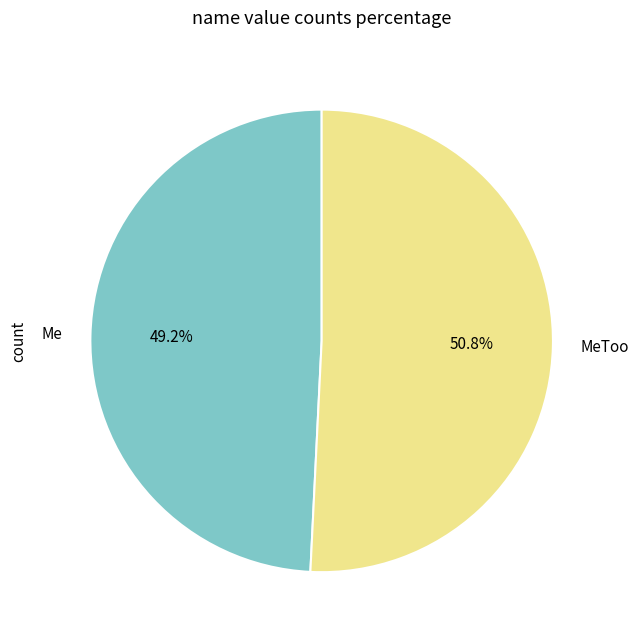

Do Me and MeToo together represent more than half of the pie?

Yes